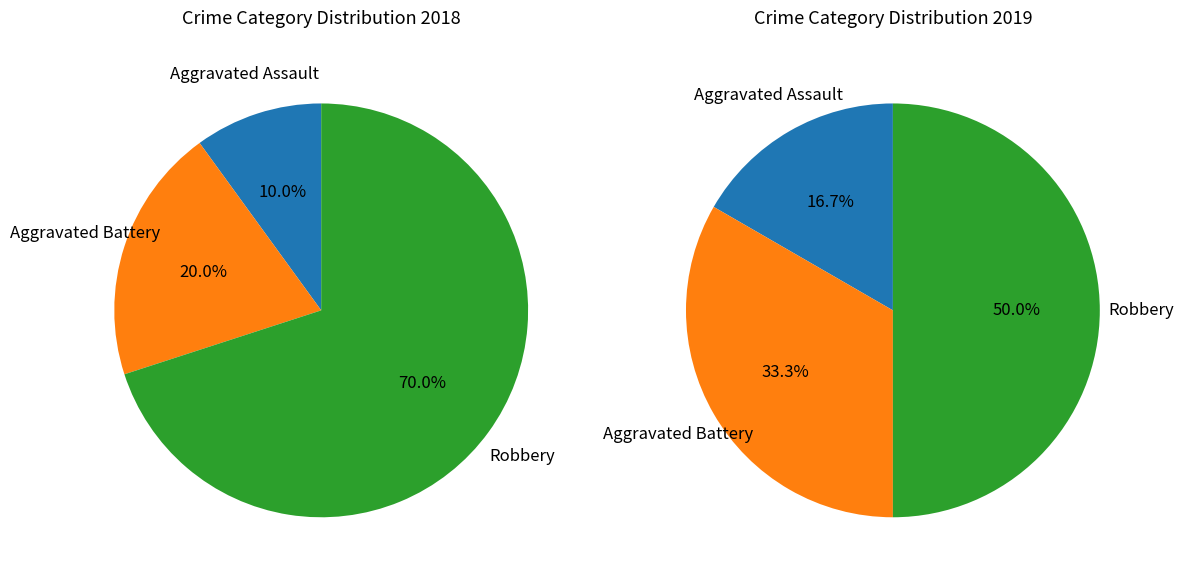

Is the sum of Aggravated Battery and Robbery greater than half?

Yes